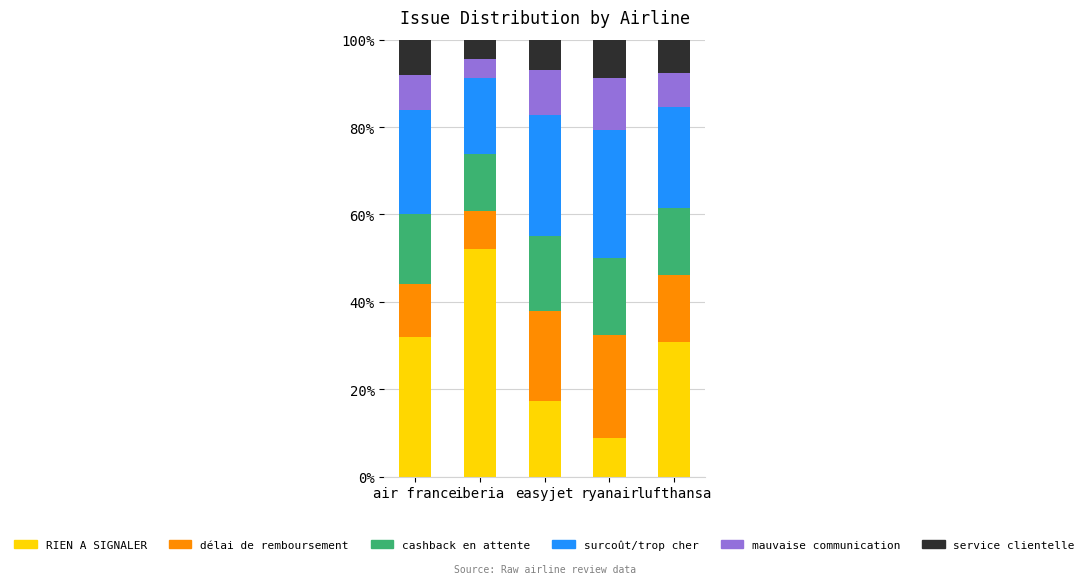

What is the sum of the RIEN A SIGNALER values at easyjet and lufthansa?

48.0